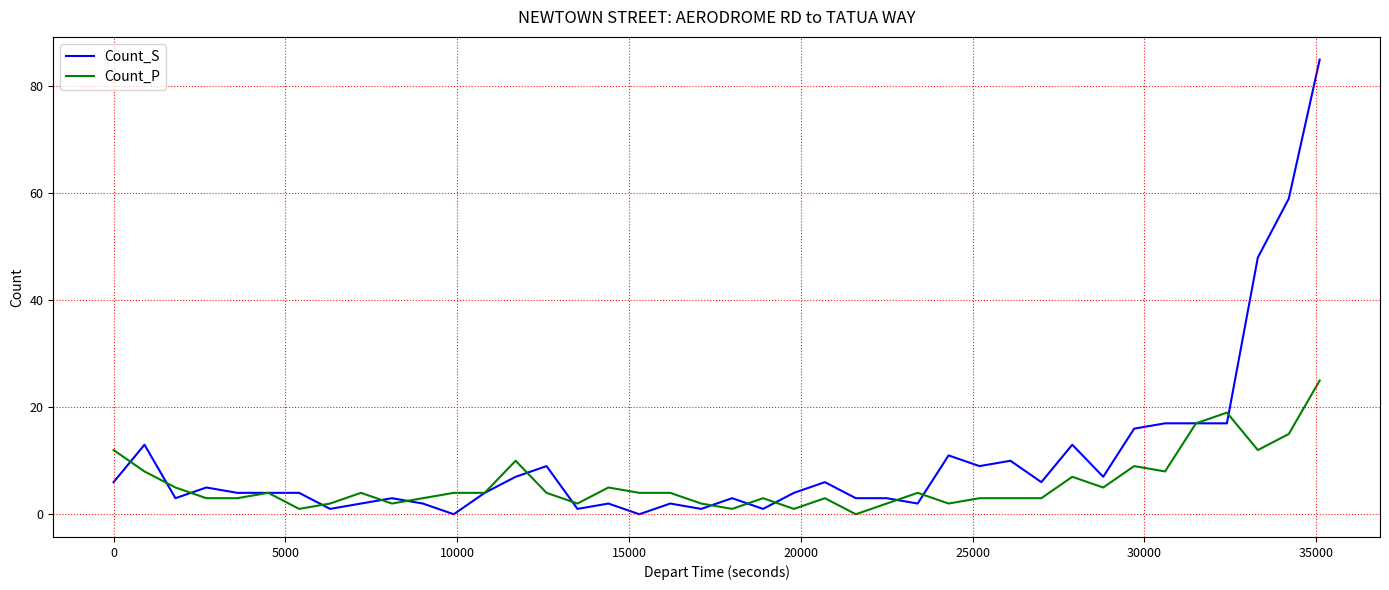

What is the highest value of the Count_P series?

25